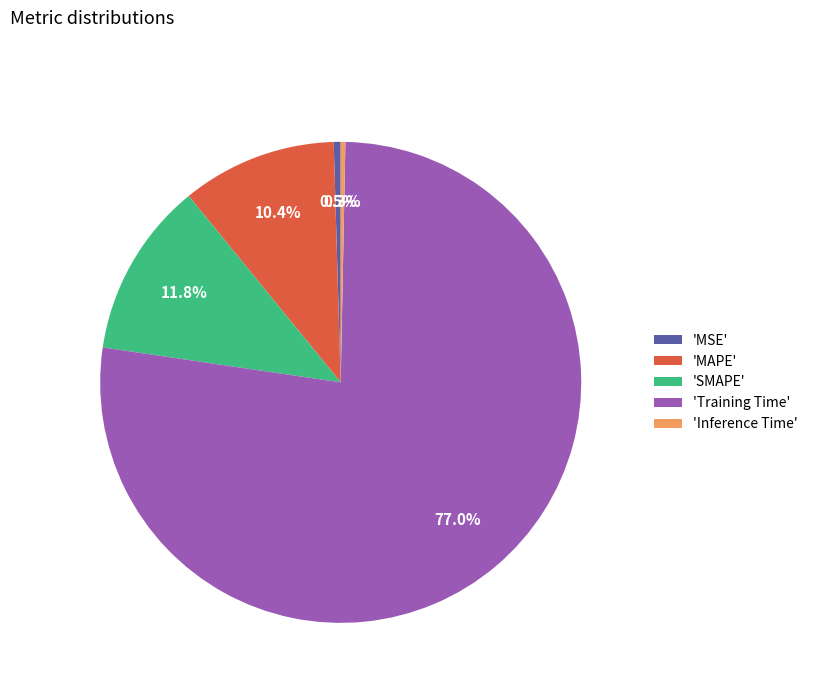

Which has a higher value, 'SMAPE' or 'MAPE'?

'SMAPE'